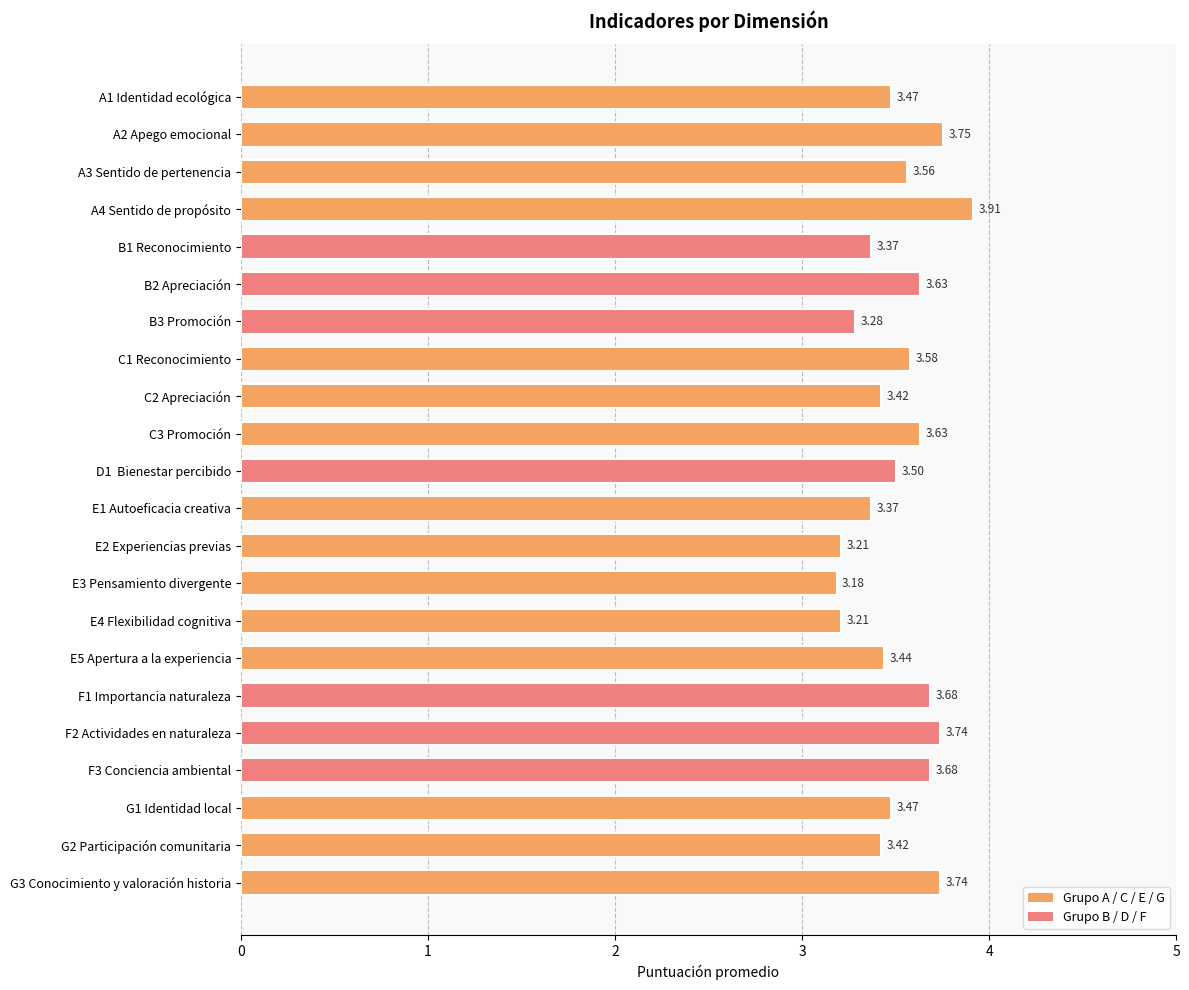

Which has a higher value, G3 Conocimiento y valoración historia or A1 Identidad ecológica?

G3 Conocimiento y valoración historia